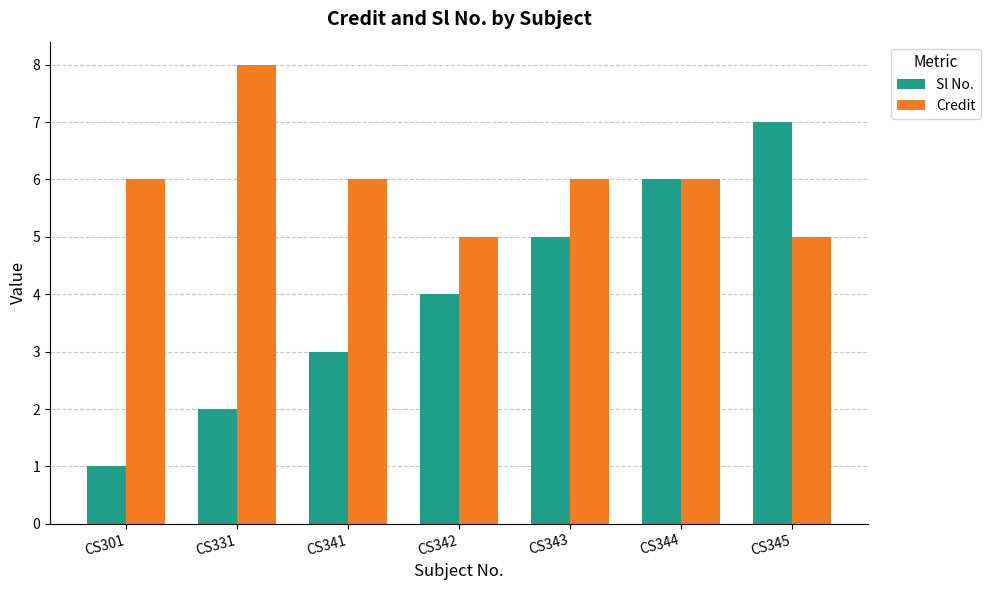

How many bars are there in each group?

2